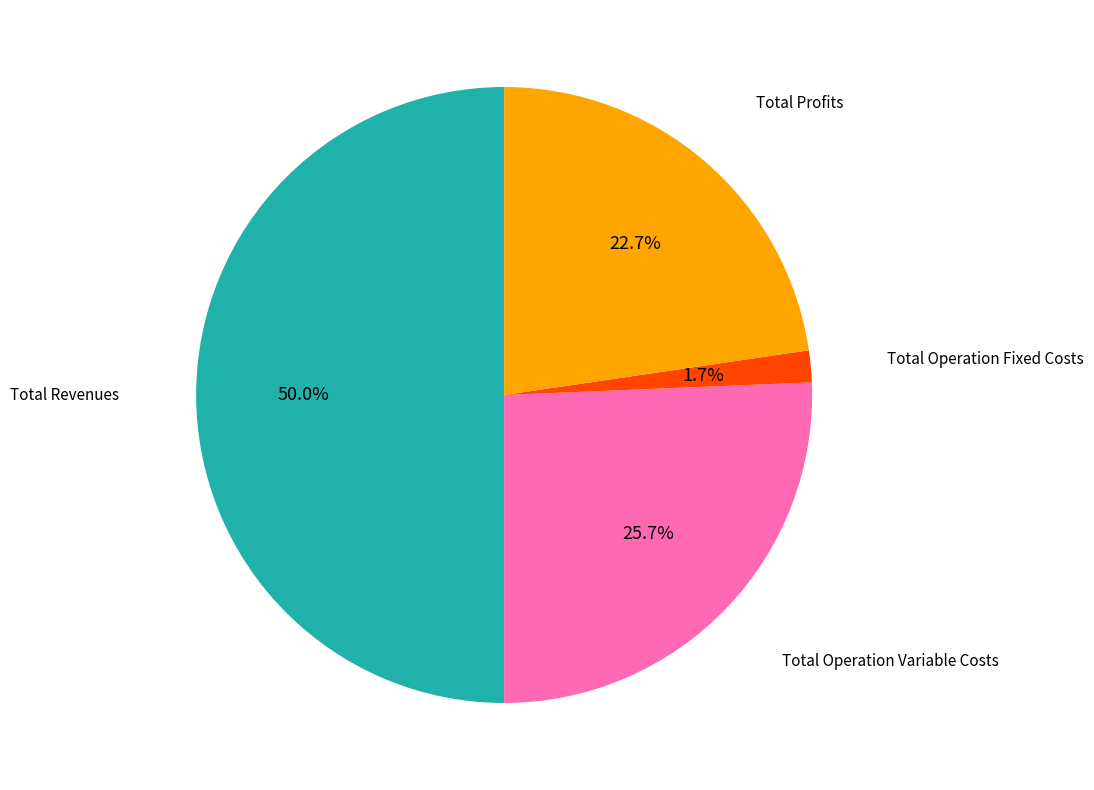

Which category has the biggest portion of the pie?

Total Revenues